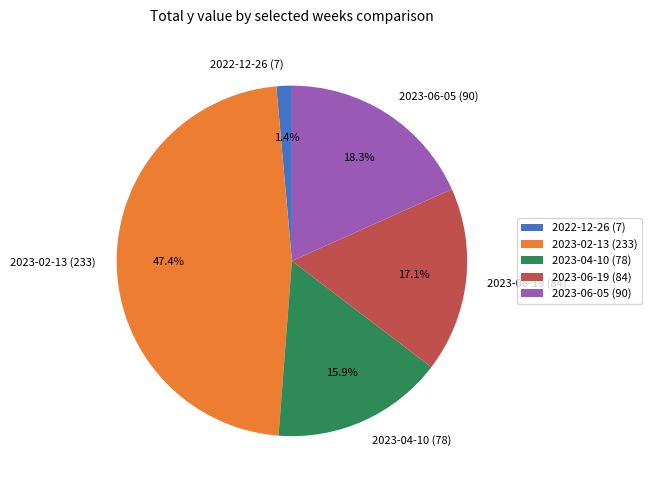

Rank the categories by value from highest to lowest.

2023-02-13 (233), 2023-06-05 (90), 2023-06-19 (84), 2023-04-10 (78), 2022-12-26 (7)